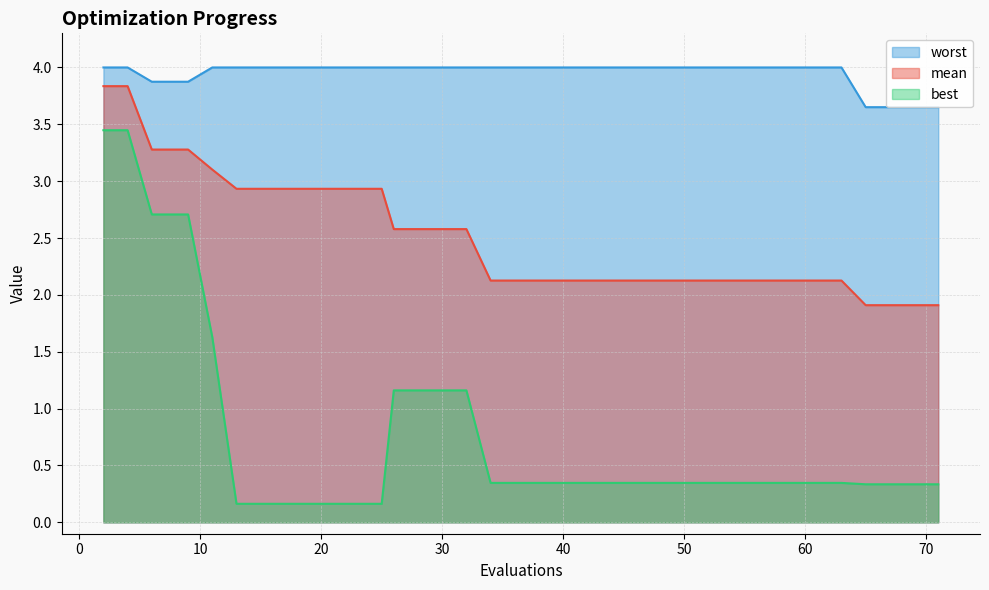

List the labels in order of best value, smallest first.

13, 15, 17, 19, 21, 23, 25, 65, 66, 68, 70, 71, 34, 36, 37, 39, 41, 43, 45, 47, 49, 51, 53, 54, 56, 58, 59, 61, 63, 26, 28, 30, 31, 32, 11, 6, 8, 9, 2, 4